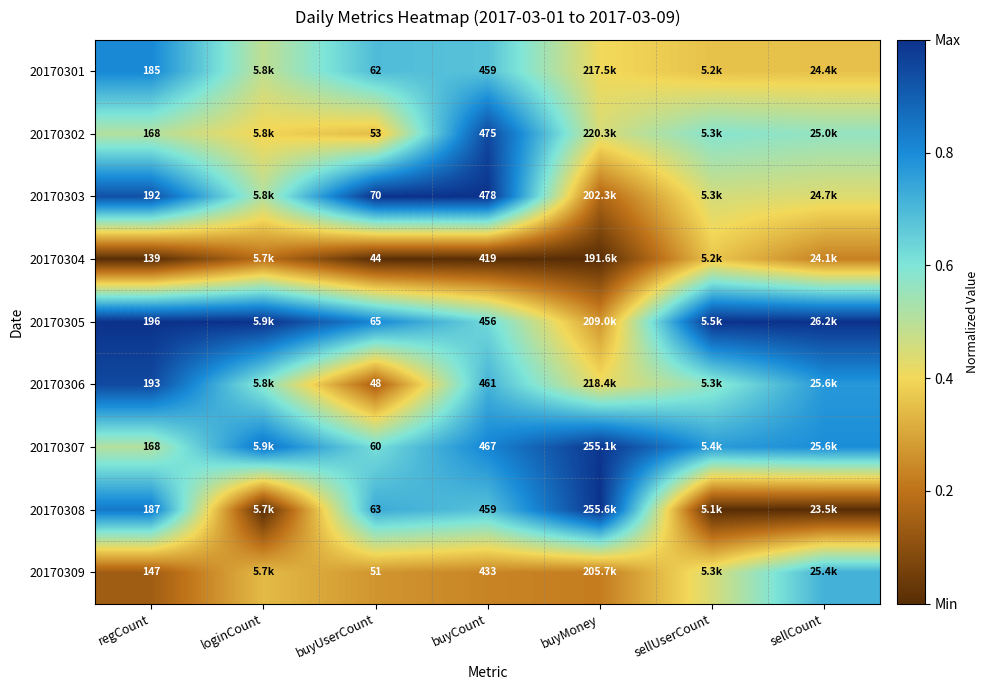

How many data points does each series have?

7